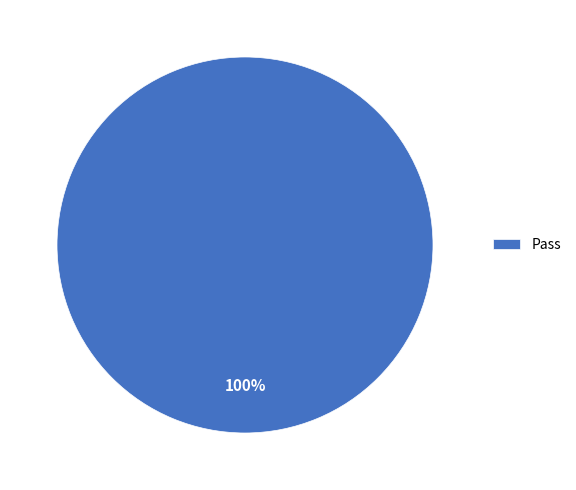

True or false: Pass accounts for 100% of the total.

True